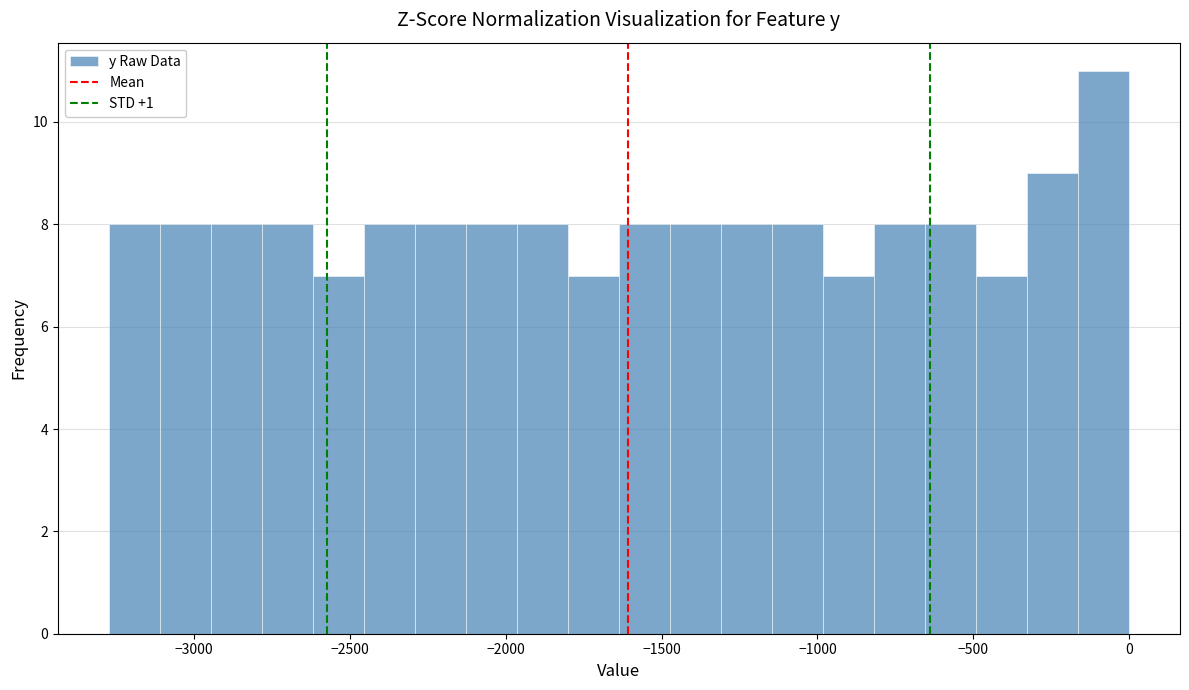

Around what value on the x-axis is the tallest bar? Give the approximate position of its centre, as read against the axis.

-100